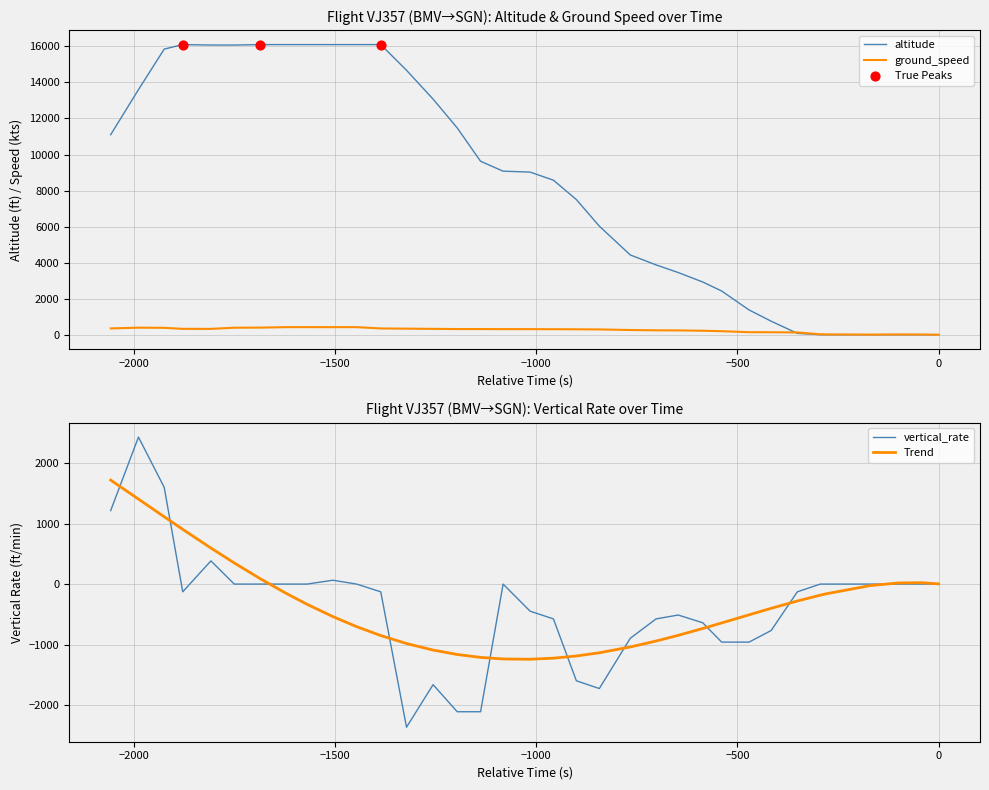

Which series has the largest Y range (max minus min)?

altitude